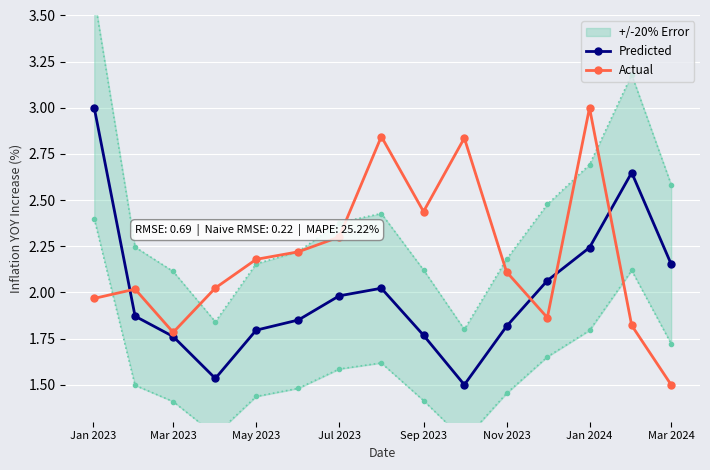

Is the value of Predicted at Nov 2023 greater than the value of Actual at Sep 2023?

No